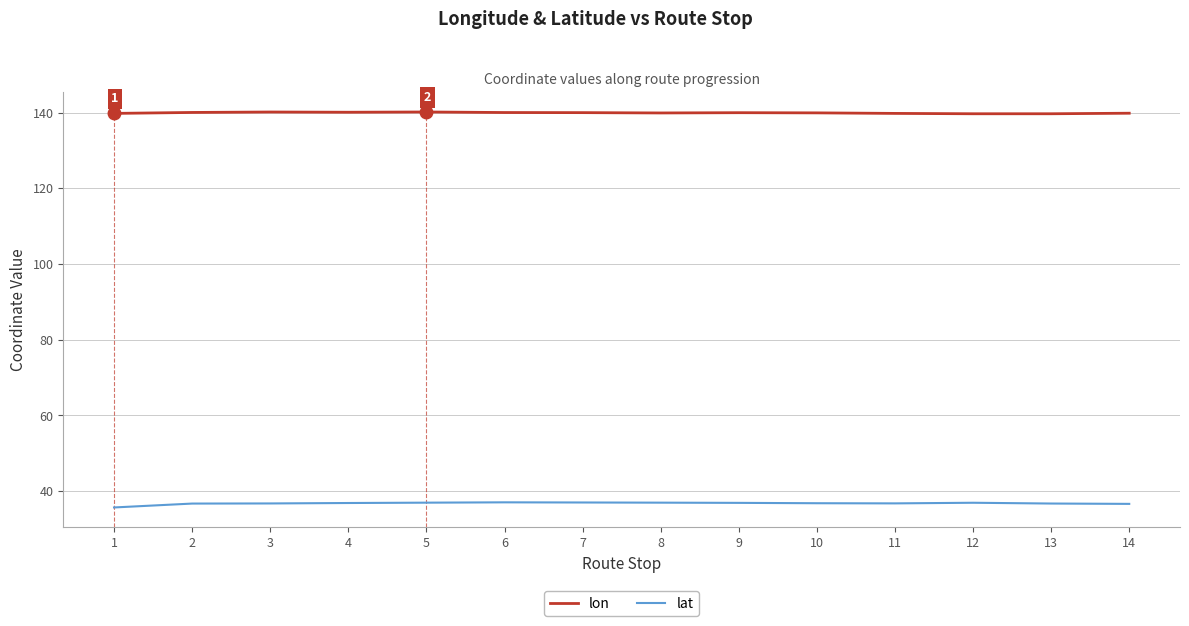

Is the value of lat at 1 greater than the value of lon at 7?

No